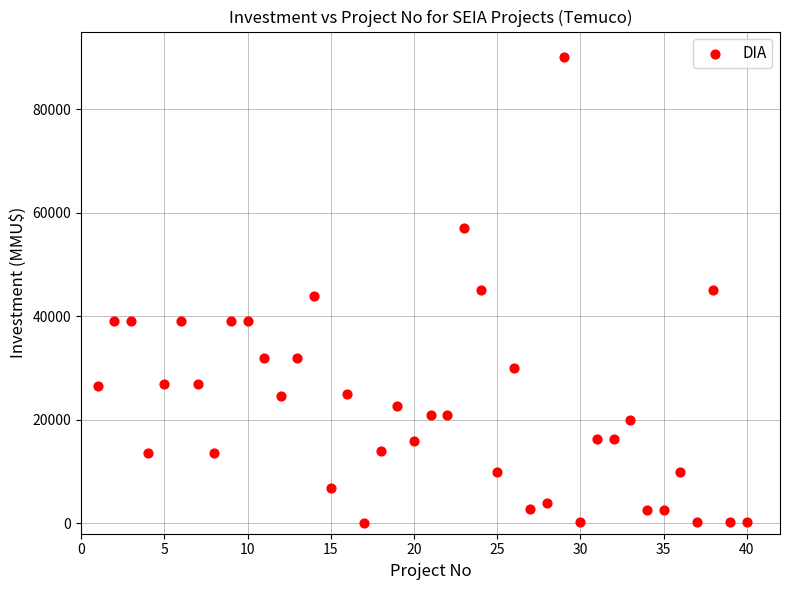

What is the range of X values (max minus min)?

39